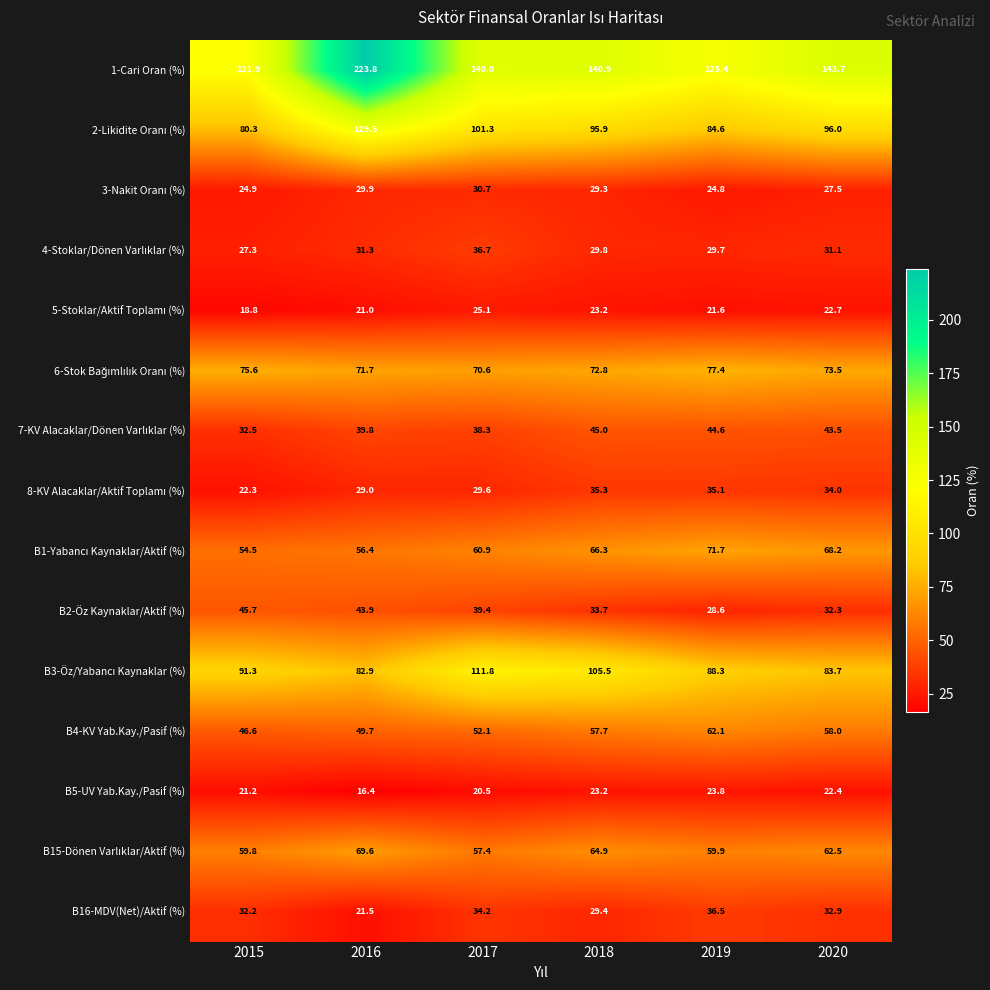

At which category does the chart reach its minimum across all series?

2016